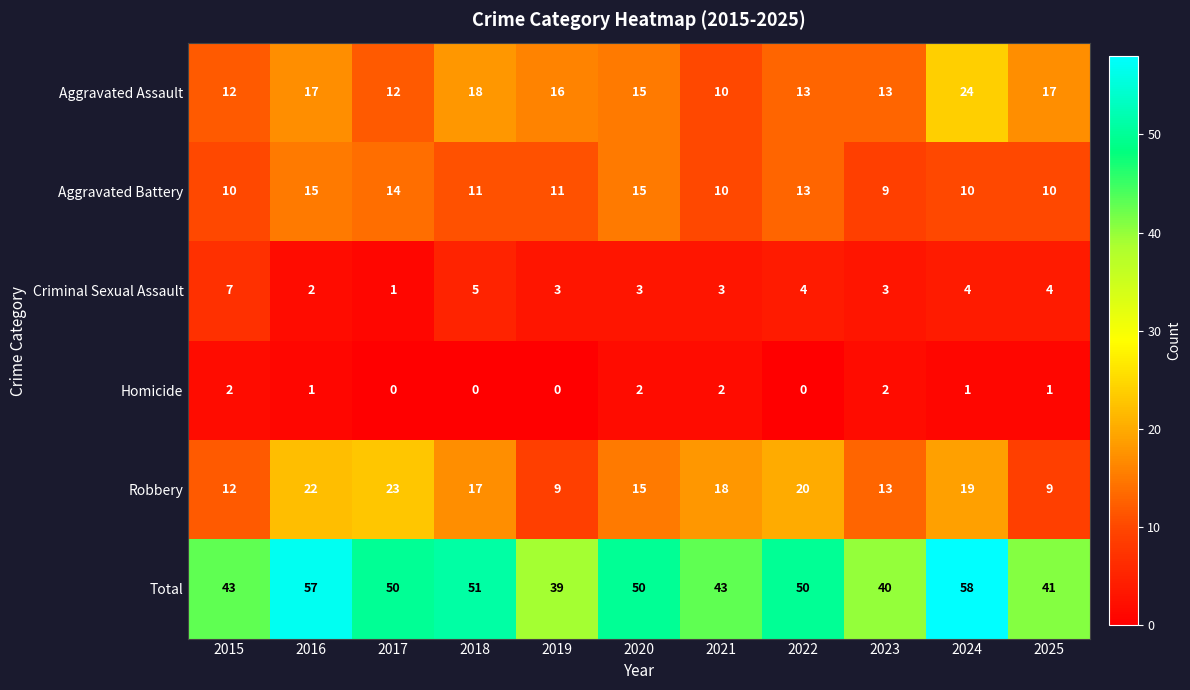

Which label corresponds to the largest value in the chart?

2024